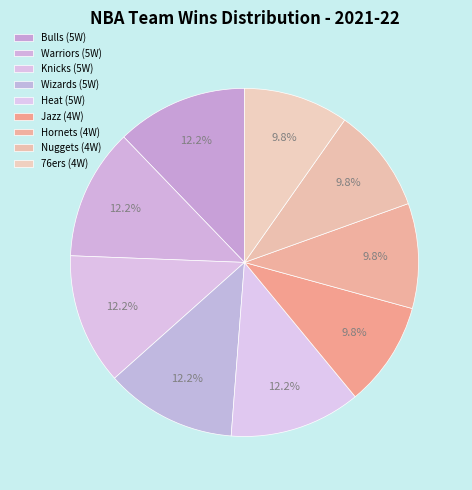

How many slices are in this pie chart?

9